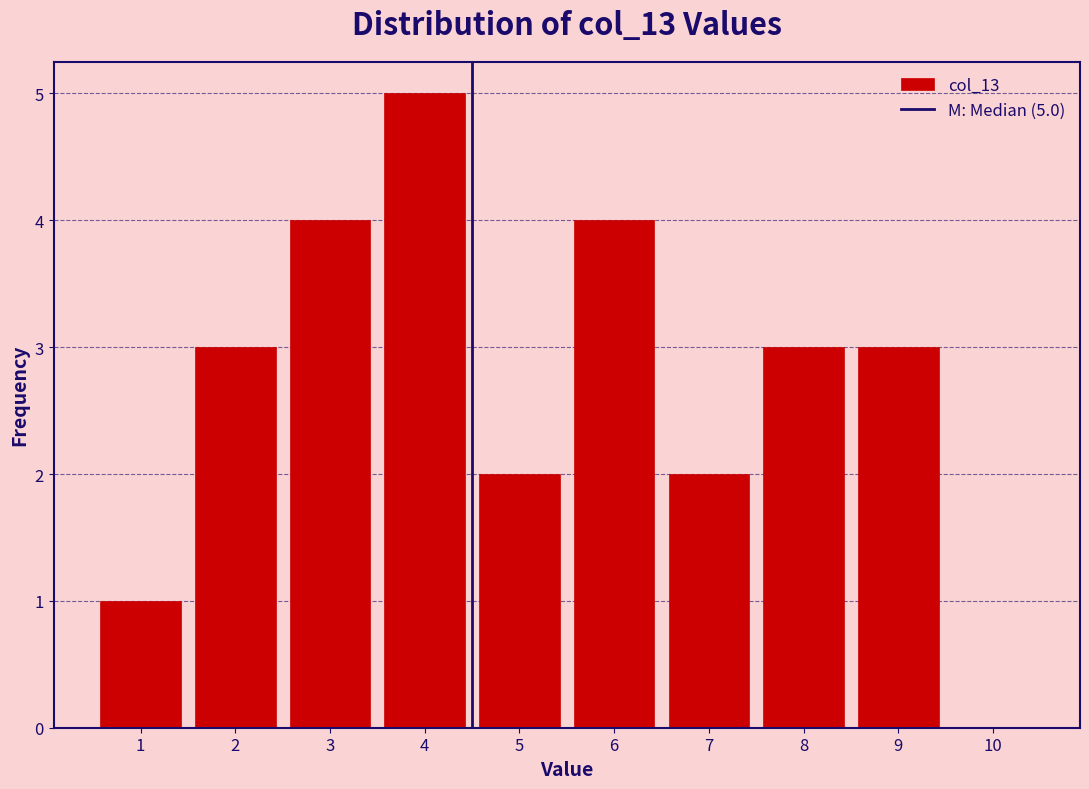

Reading left to right, transcribe all the data shown in this chart.

1=1	2=3	3=4	4=5	5=2	6=4	7=2	8=3	9=3	10=0